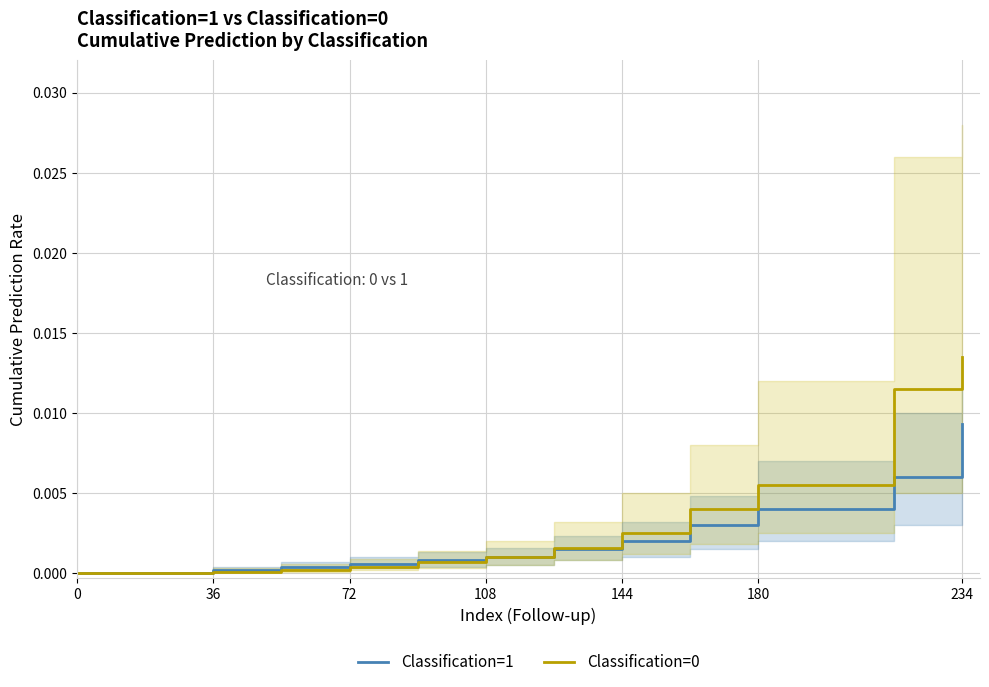

Is the value of Classification=0 at 108 greater than the value of Classification=1 at 180?

No